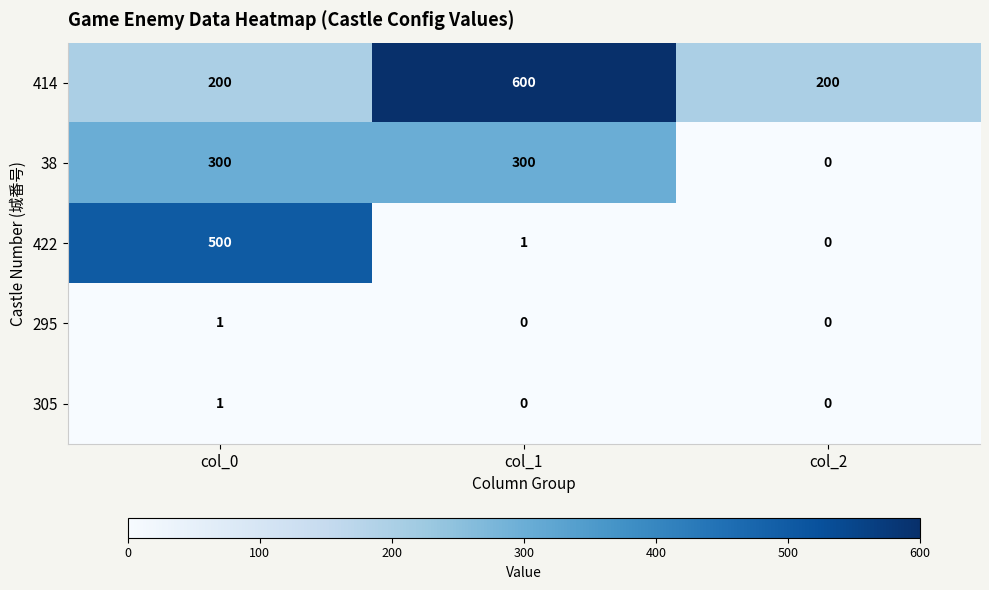

Which series has the largest total across all categories?

414